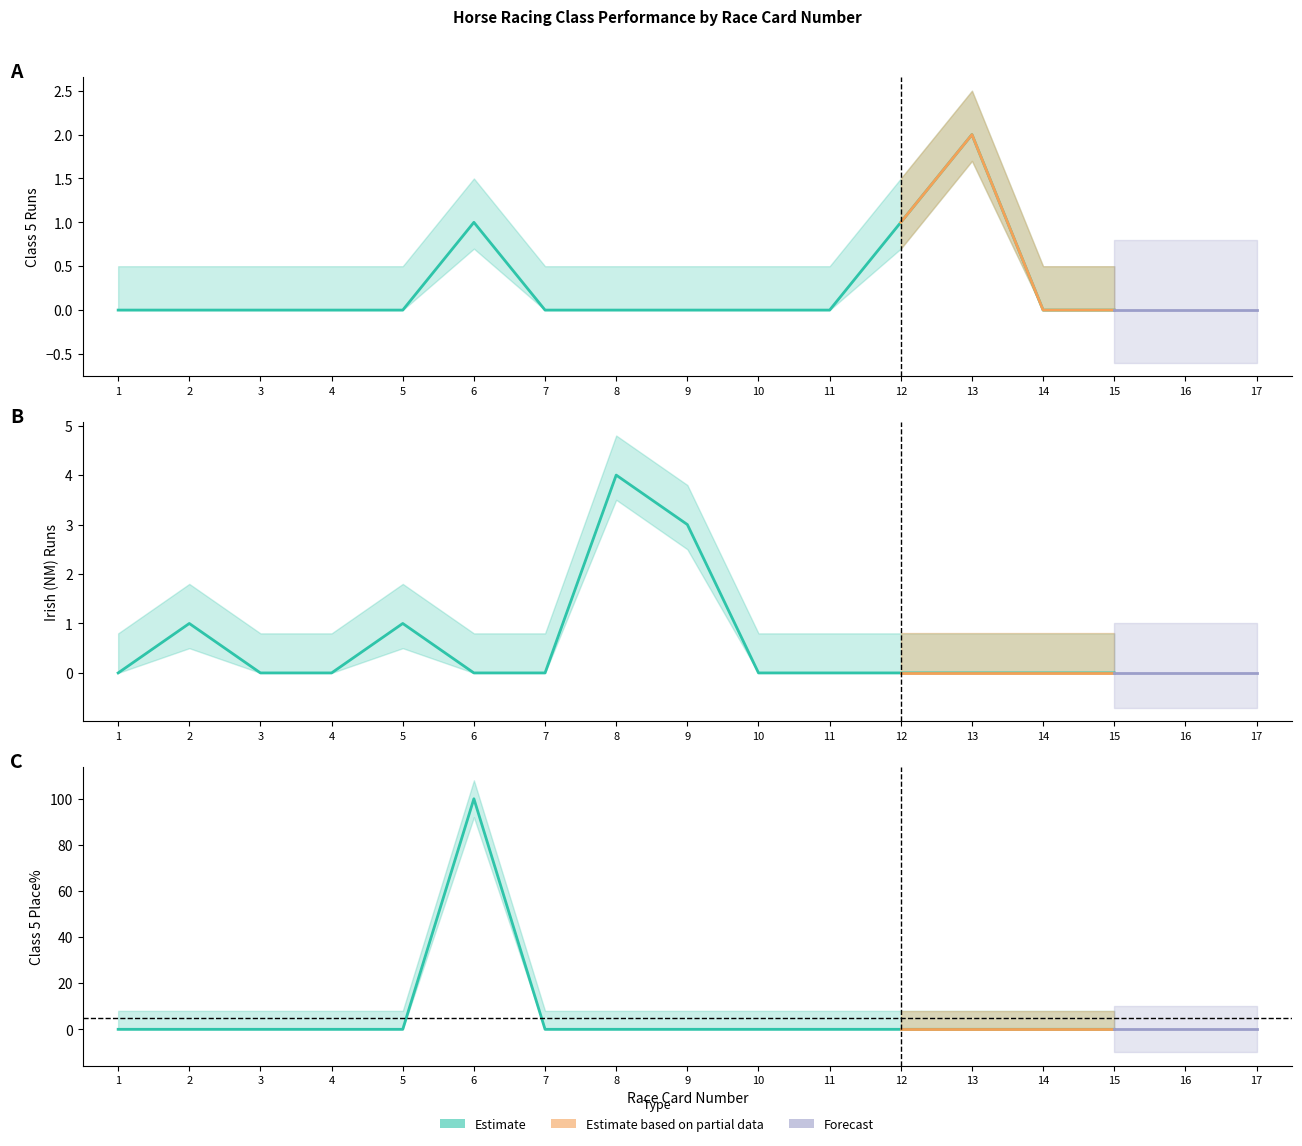

What is the maximum value for Class 5 Places?

100